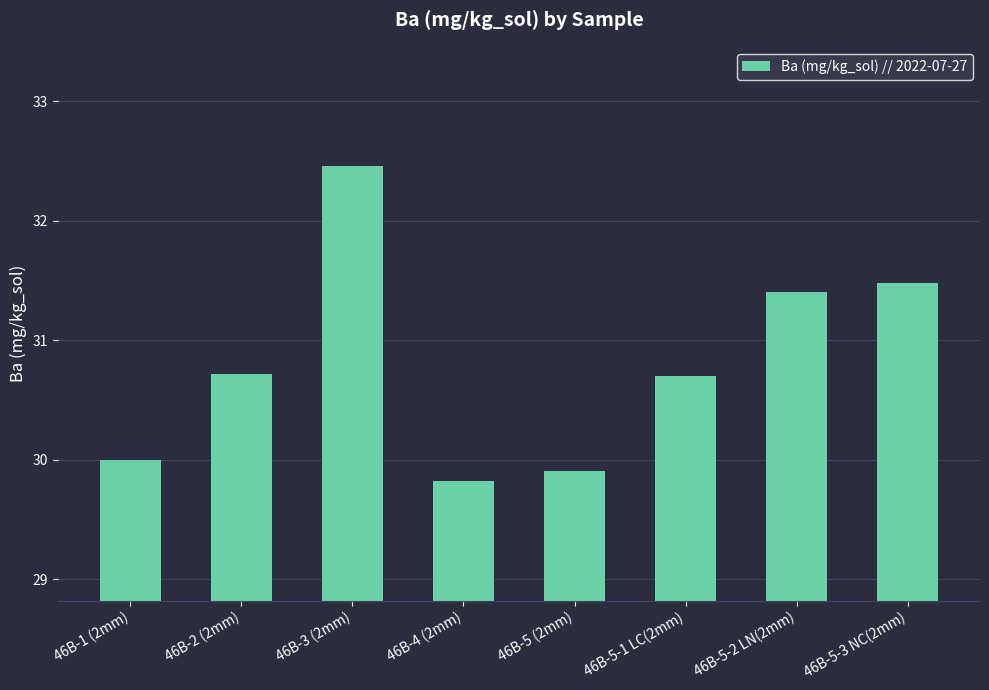

What is the change in value from 46B-1 (2mm) to 46B-5-3 NC(2mm)?

+1.5